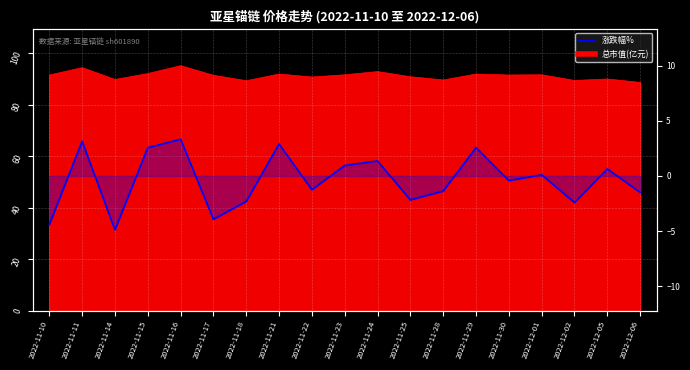

How many values are above zero?

9